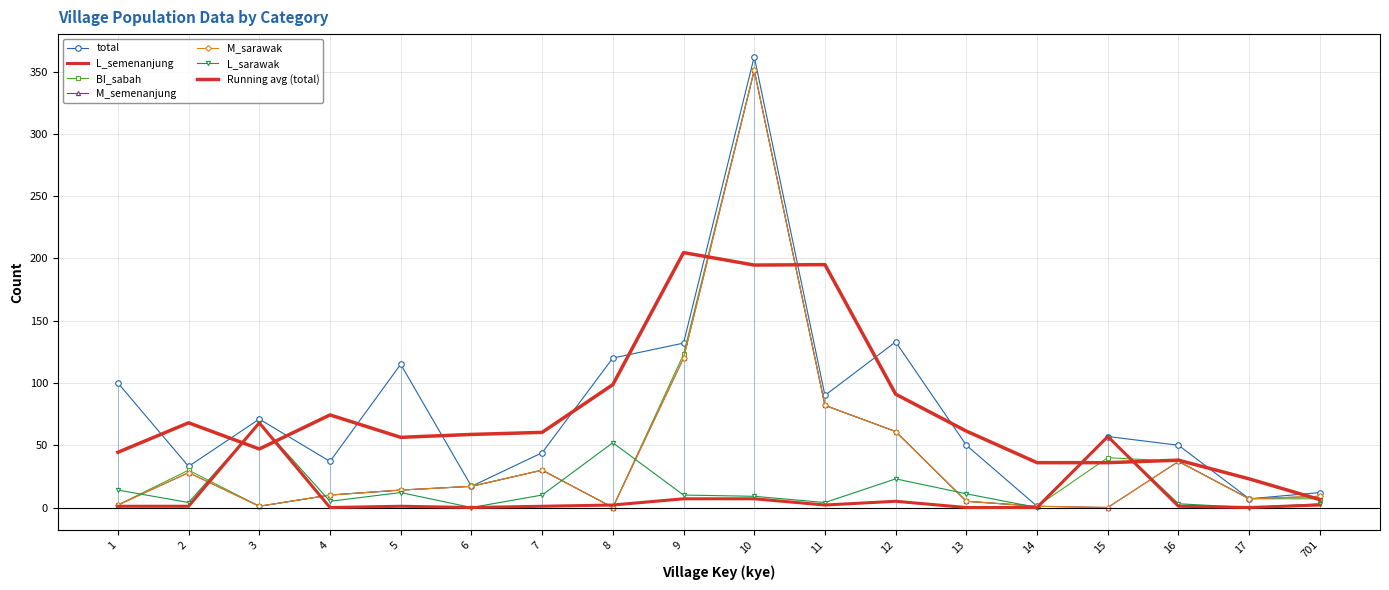

Is the value of M_sarawak at 6 greater than the value of M_semenanjung at 17?

Yes